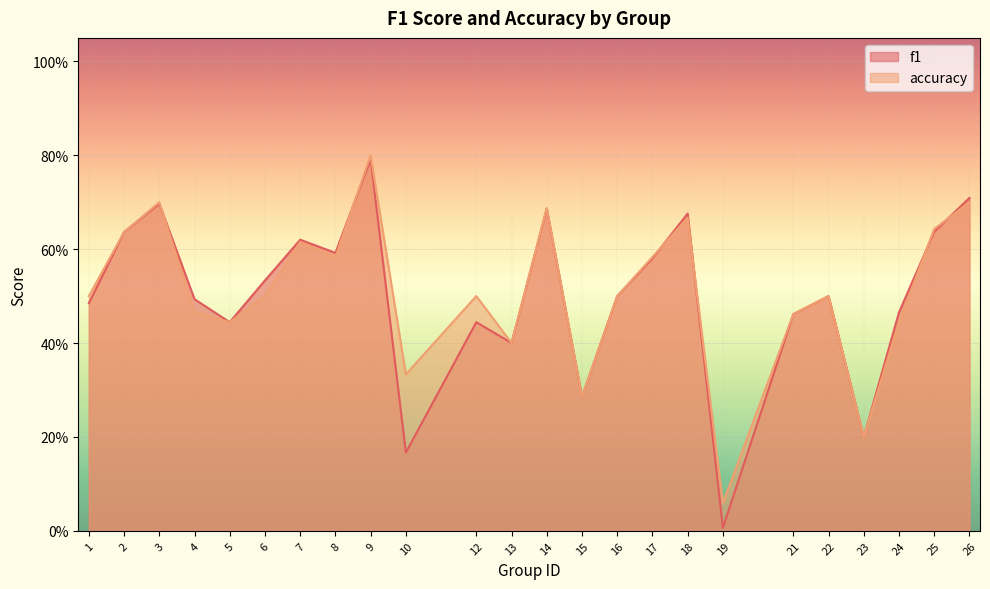

Which category has the lowest value across all series?

19